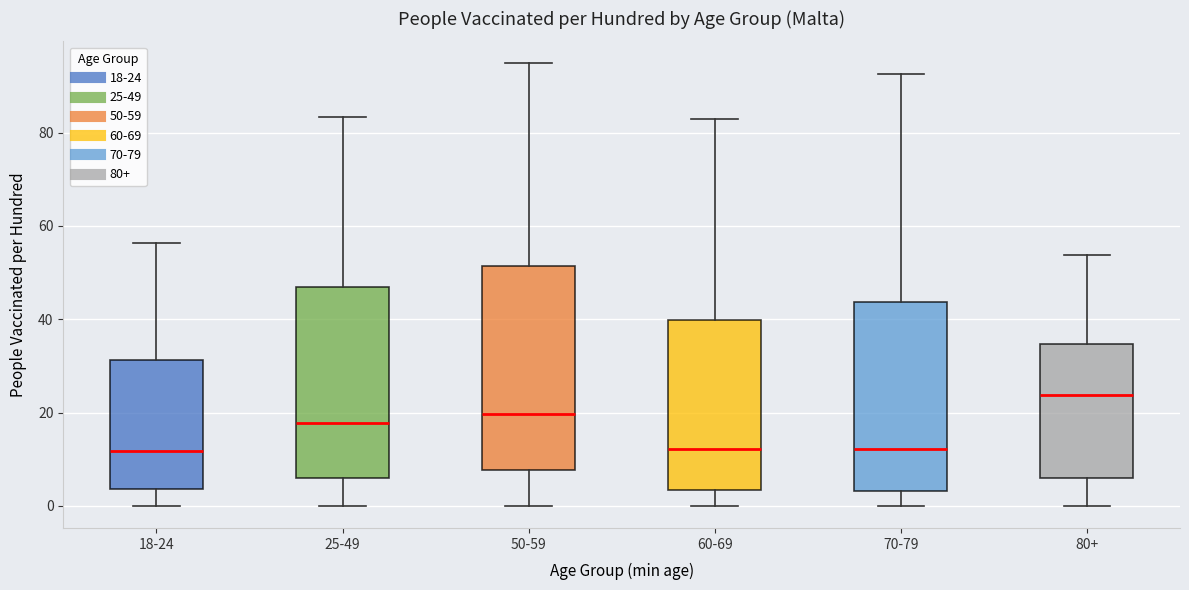

Reading left to right, transcribe this box plot: for each box, give where its median line is, the range the box spans, and where its two whiskers end, as read against the y-axis. The values are not printed on the chart, so give them approximately, as read against the axis.

18-24: median 12, box 4 to 32, whiskers 0 to 56
25-49: median 18, box 6 to 46, whiskers 0 to 84
50-59: median 20, box 8 to 52, whiskers 0 to 94
60-69: median 12, box 4 to 40, whiskers 0 to 82
70-79: median 12, box 4 to 44, whiskers 0 to 92
80+: median 24, box 6 to 34, whiskers 0 to 54